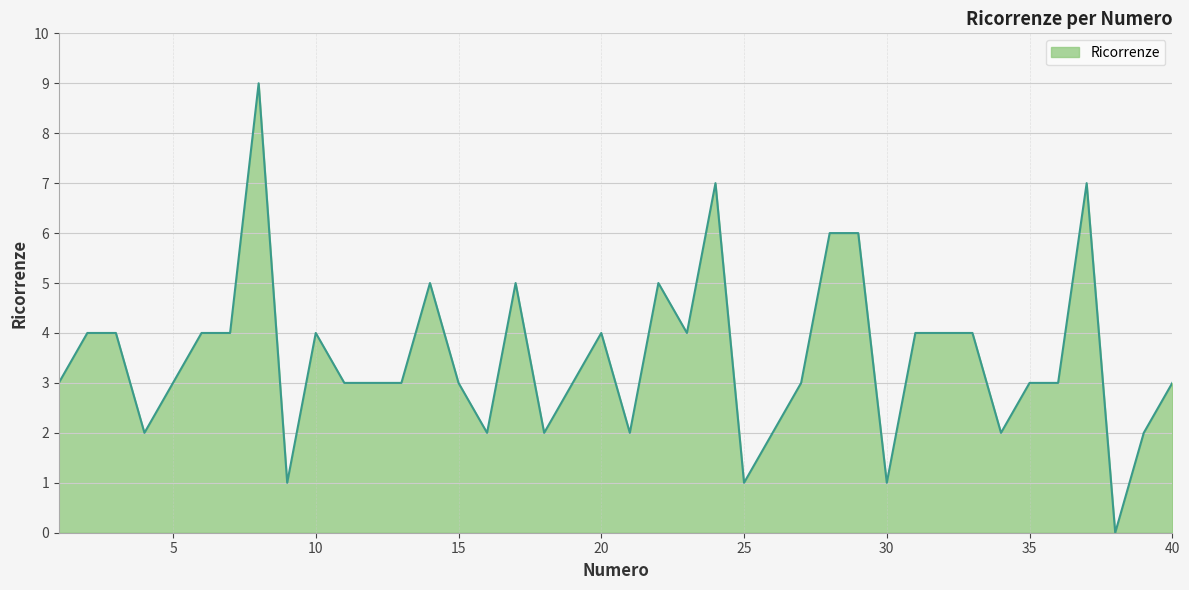

What is the sum of all values?

140